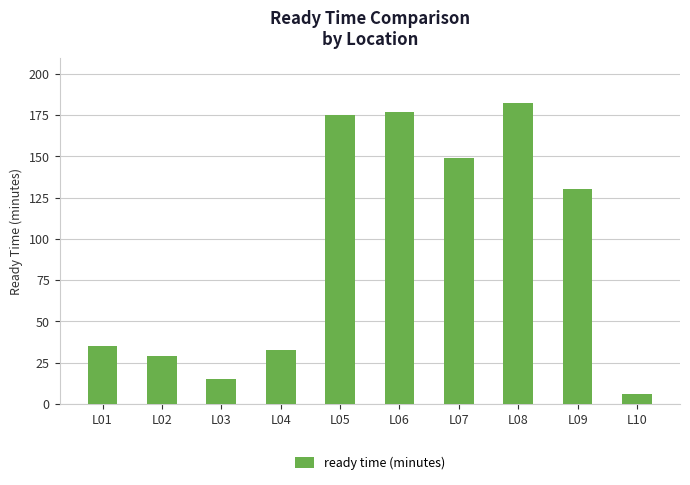

Rank the categories by value from highest to lowest.

L08, L06, L05, L07, L09, L01, L04, L02, L03, L10